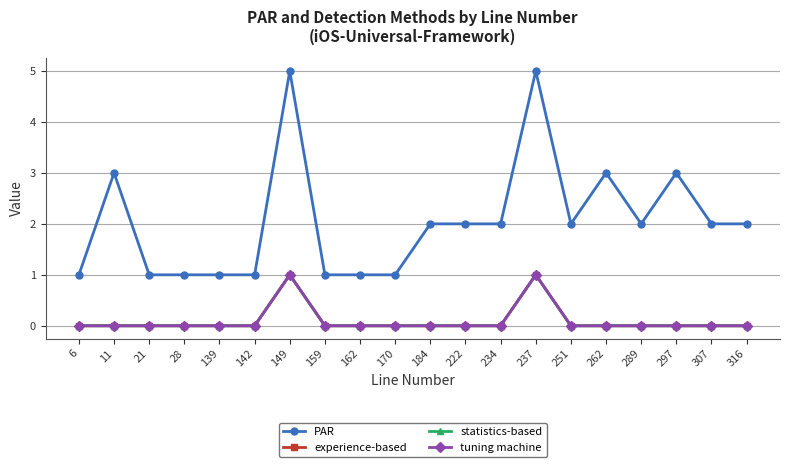

Is this an area chart (filled region under the line)?

No